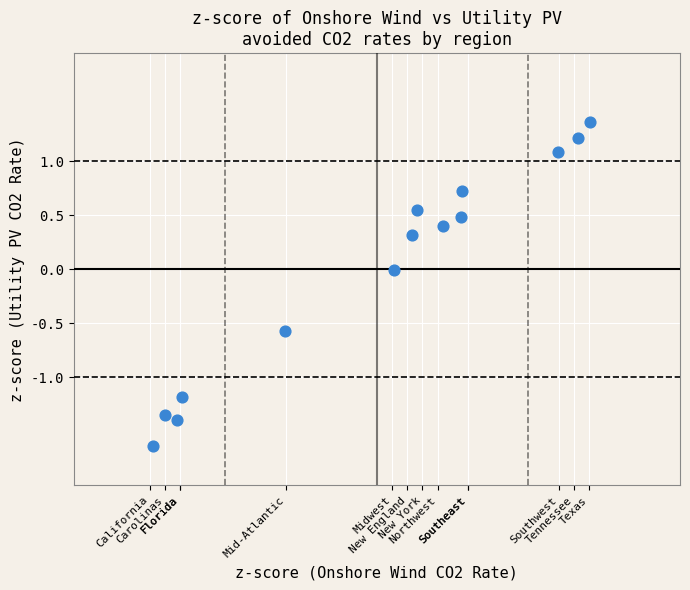

What is the range of X values (max minus min)?

2.9